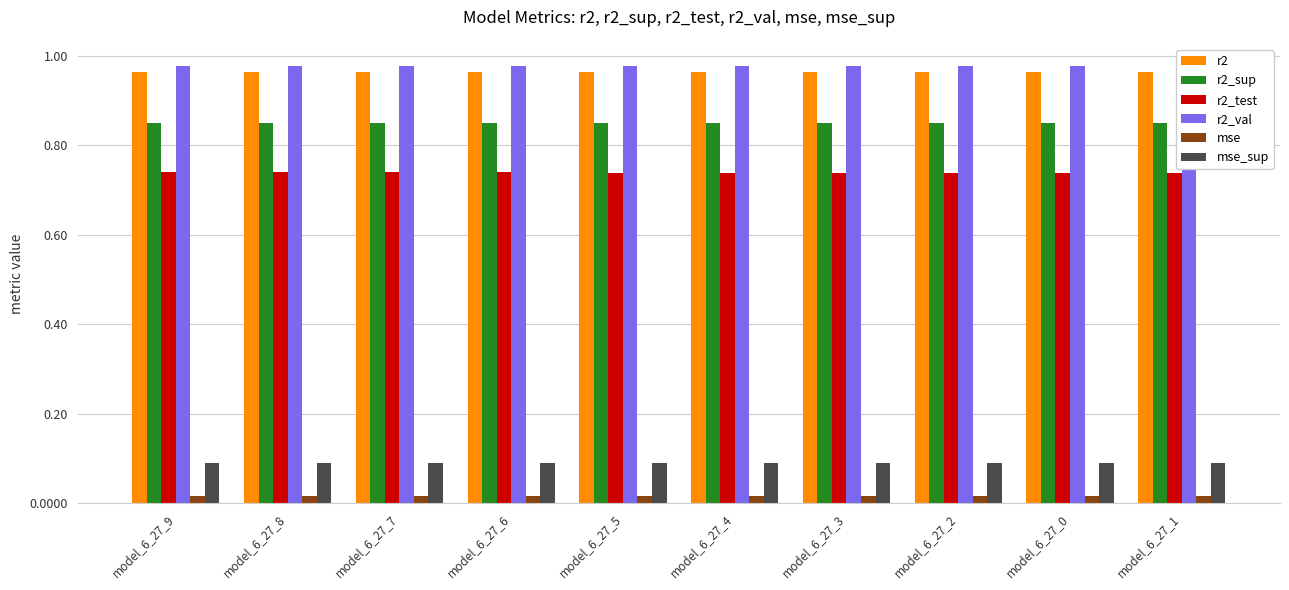

What is the label of the 1st bar from the left?

model_6_27_9